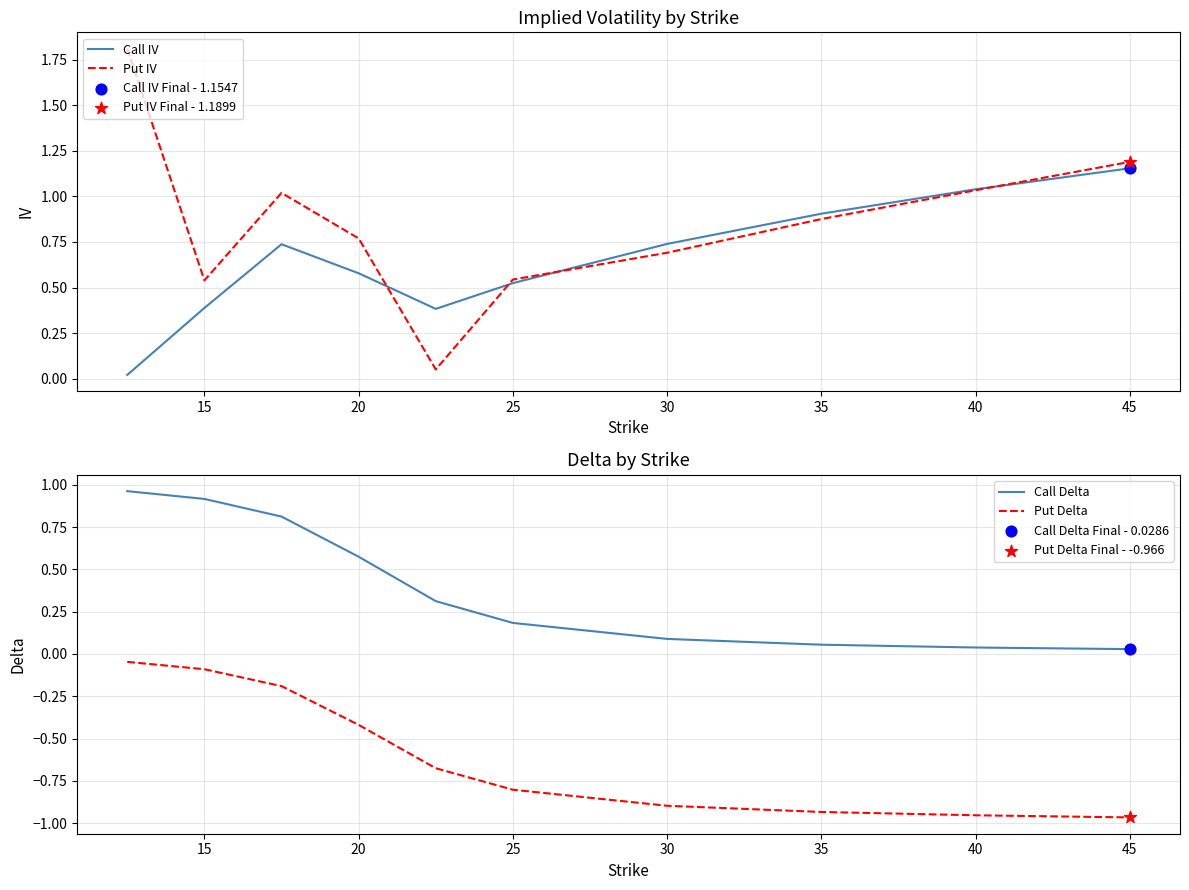

What are all the series names shown in the legend?

Call IV, Put IV, Call Delta, Put Delta